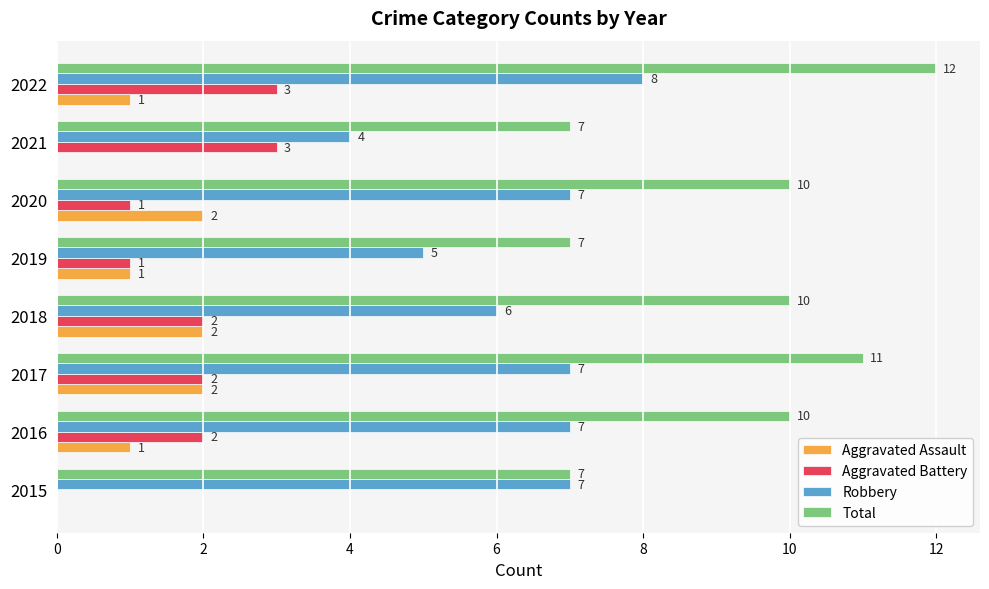

Is the value of Robbery at 2022 greater than the value of Aggravated Battery at 2016?

Yes